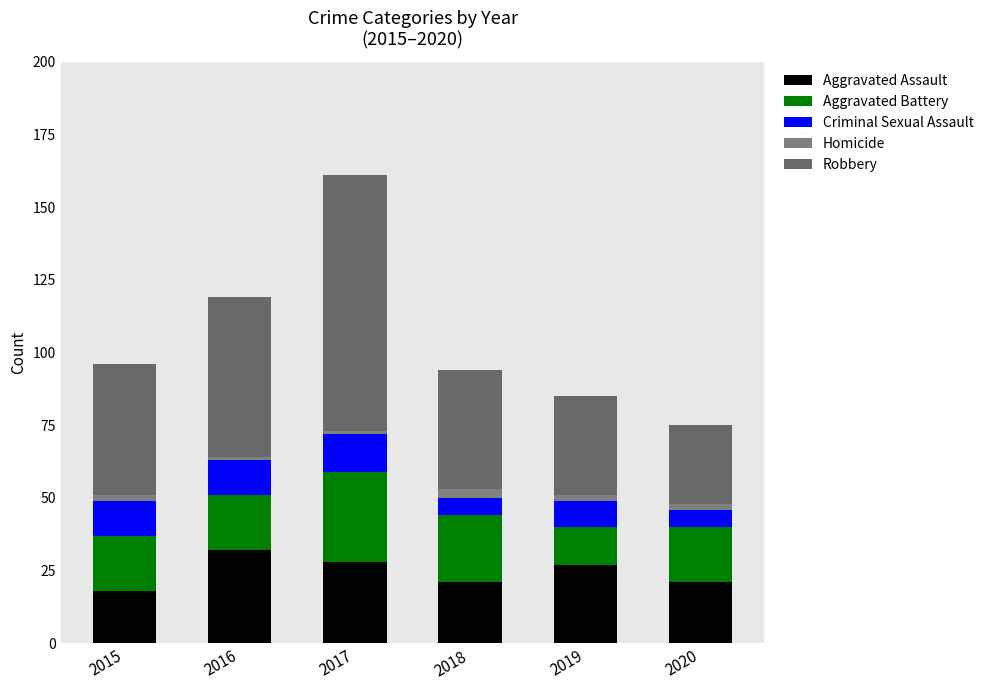

Which series has the largest range (max minus min)?

Robbery